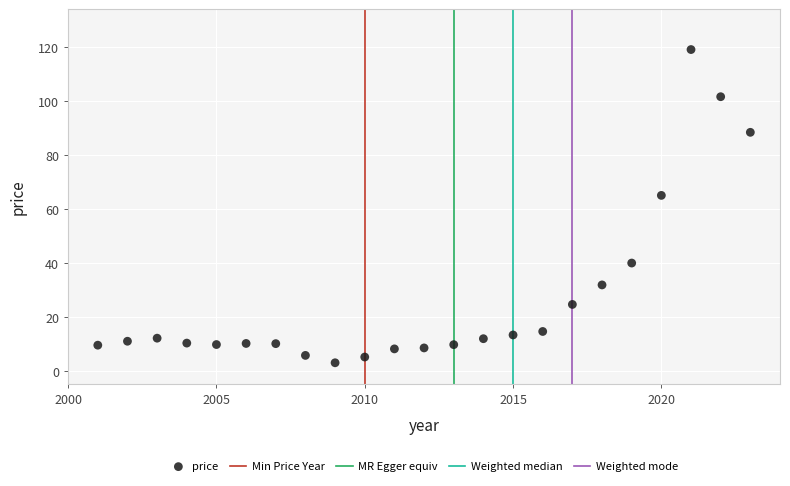

What Y value in the scatter plot is closest to 60?

64.9